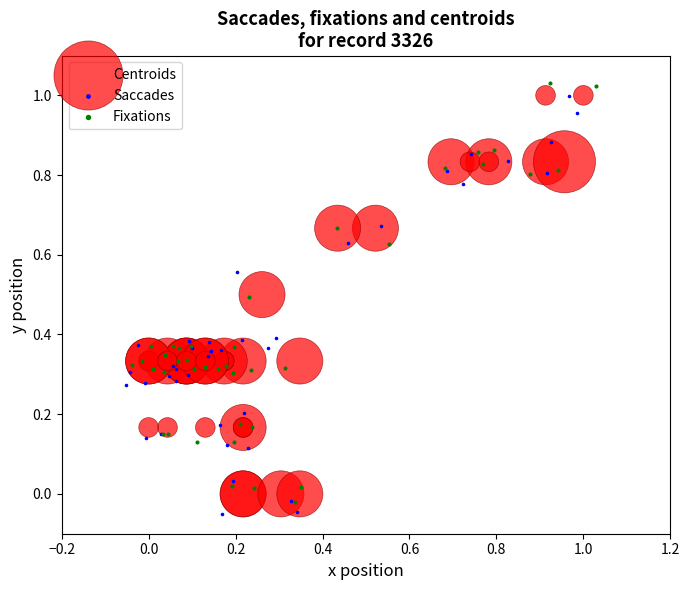

Which series contains the lowest Y value?

Saccades